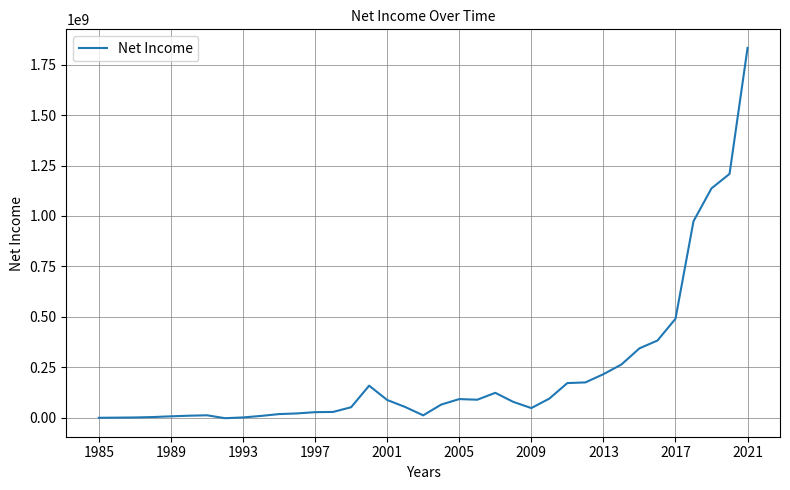

True or false: the data has more than 1 interior local peaks.

True